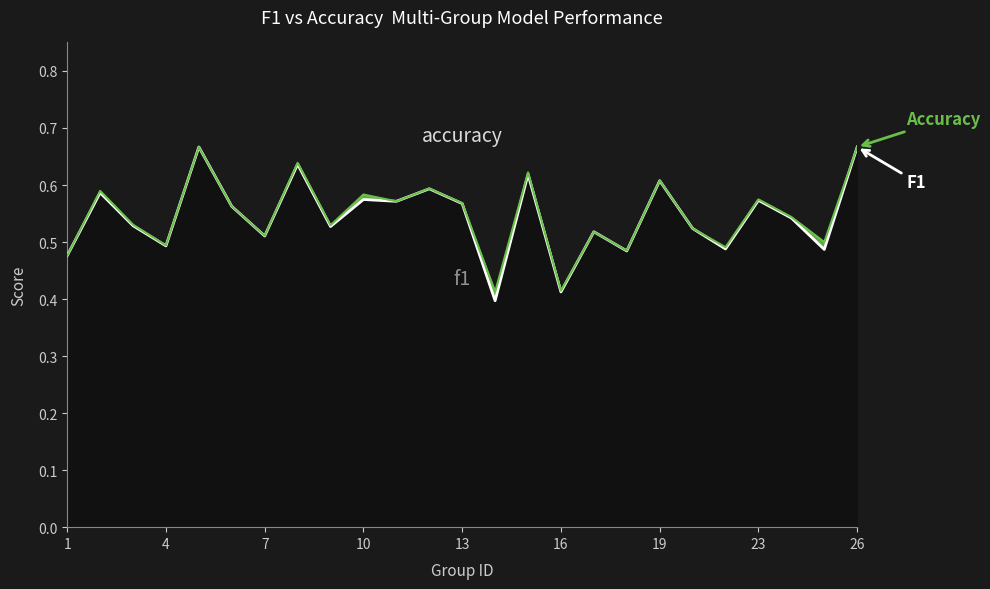

Does the chart display data point markers on the line(s)?

No